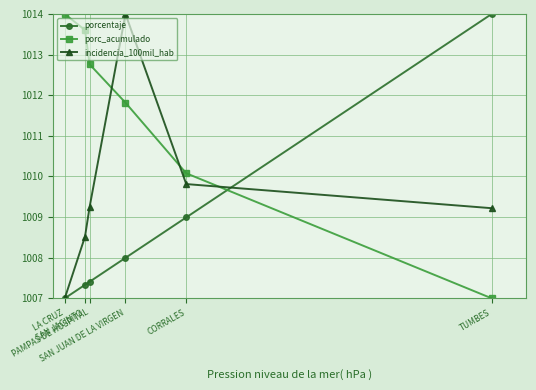

True or false: porc_acumulado has more than 2 interior local peaks.

False